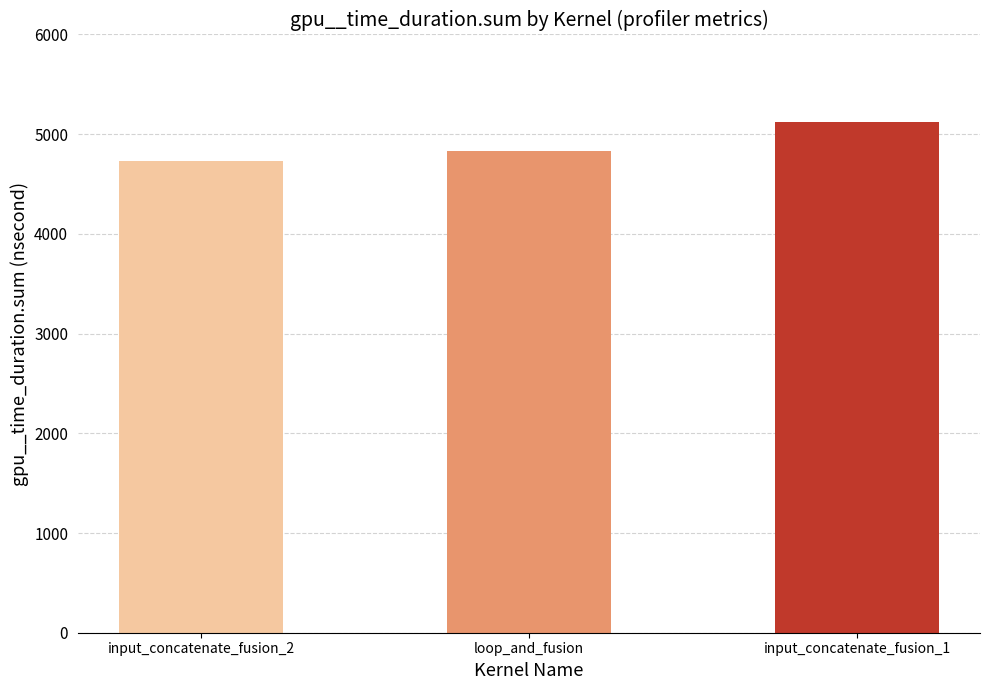

What position from the left is input_concatenate_fusion_1?

3